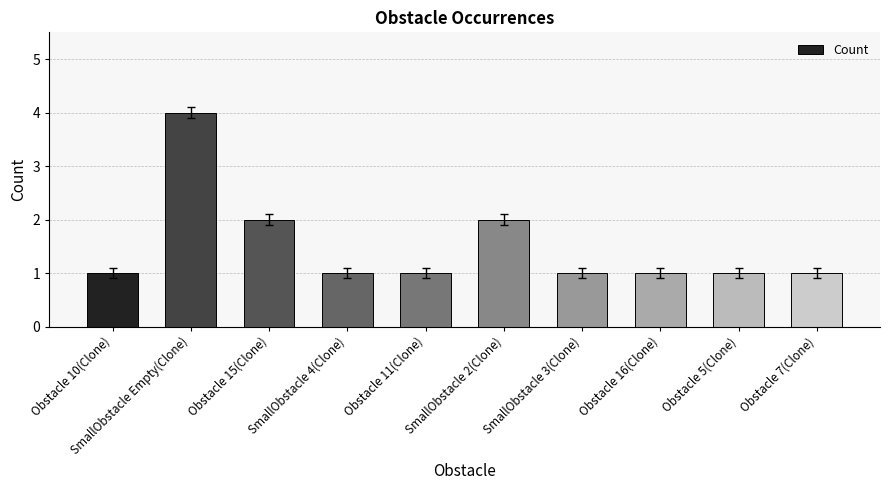

Reading left to right, what are all the values shown in this chart?

1	4	2	1	1	2	1	1	1	1